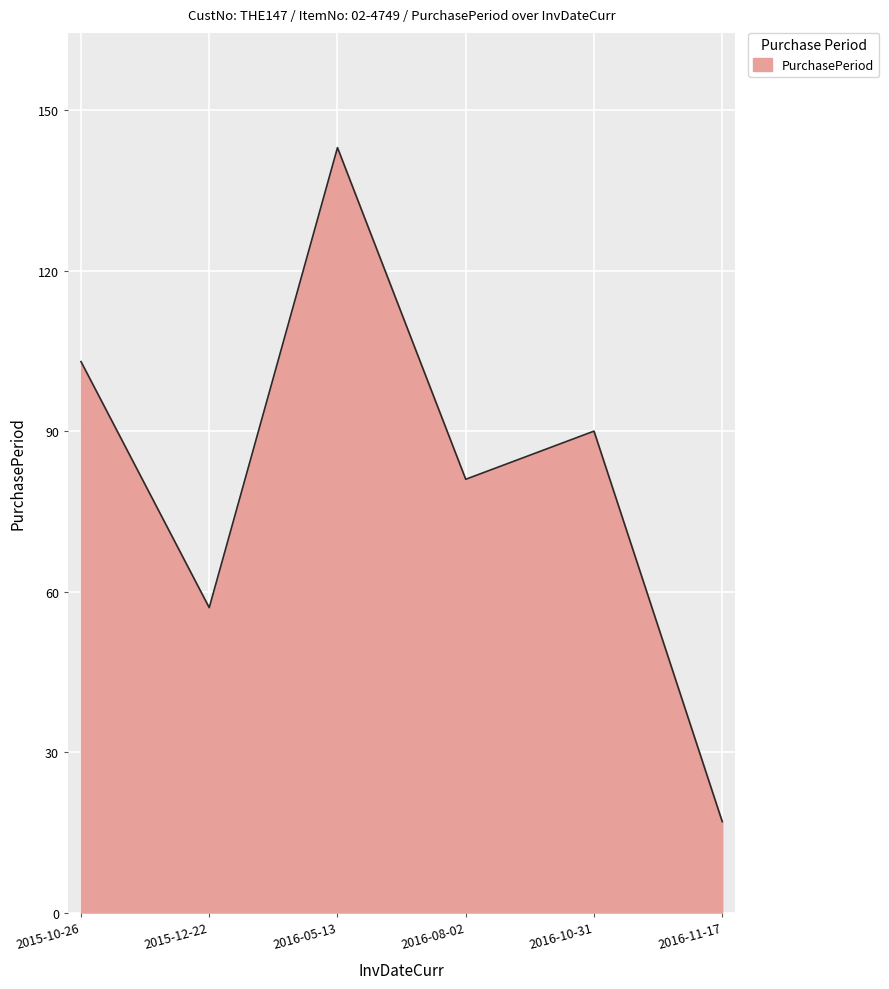

At which category does the chart reach its peak across all series?

2016-05-13